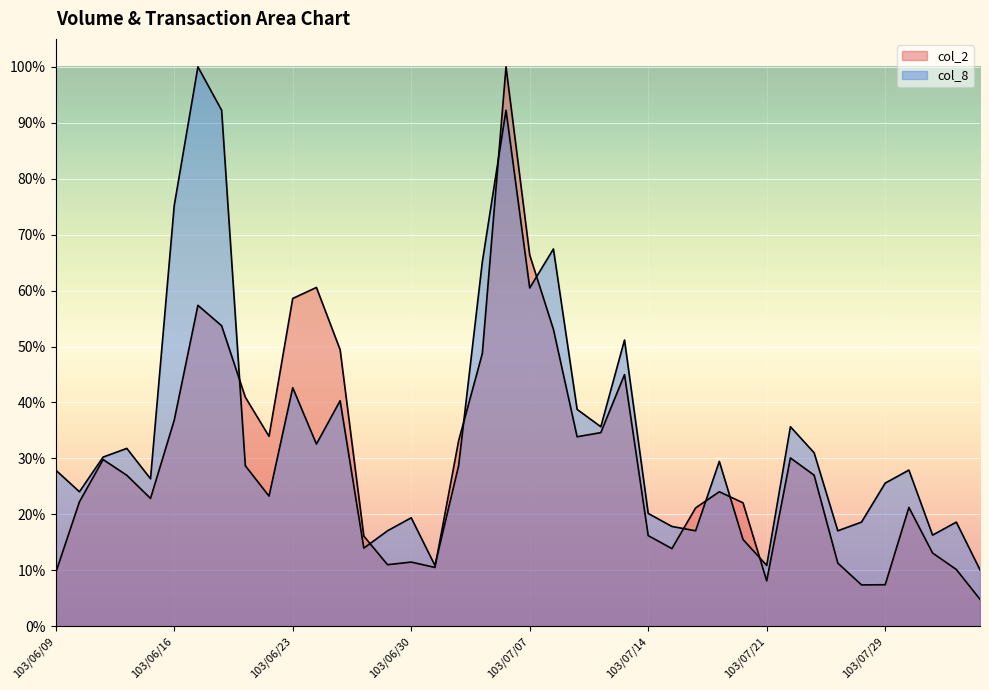

True or false: col_8 has a value of 0.3 at 103/07/03.

False